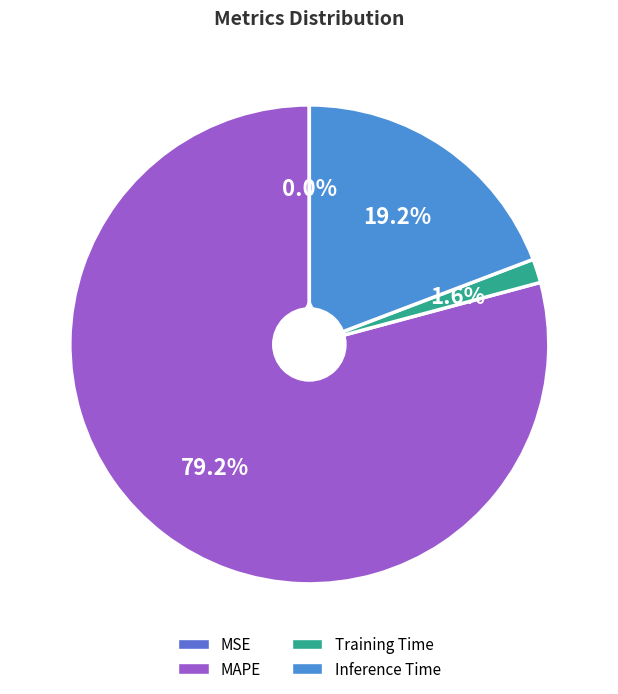

Count the number of slices in the pie.

4